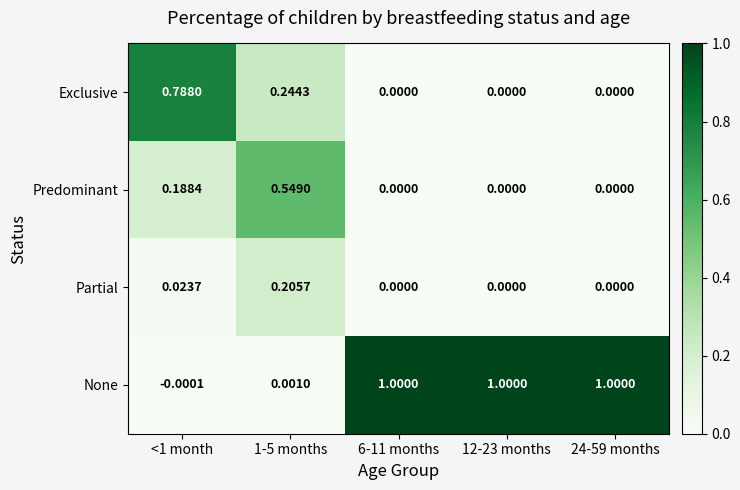

Which series has the widest spread of values?

None